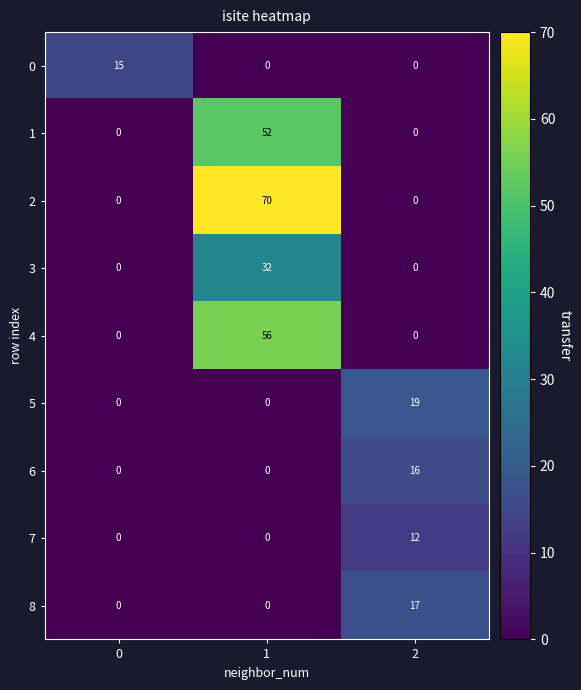

True or false: 3 has a value of -15 at 0.

False